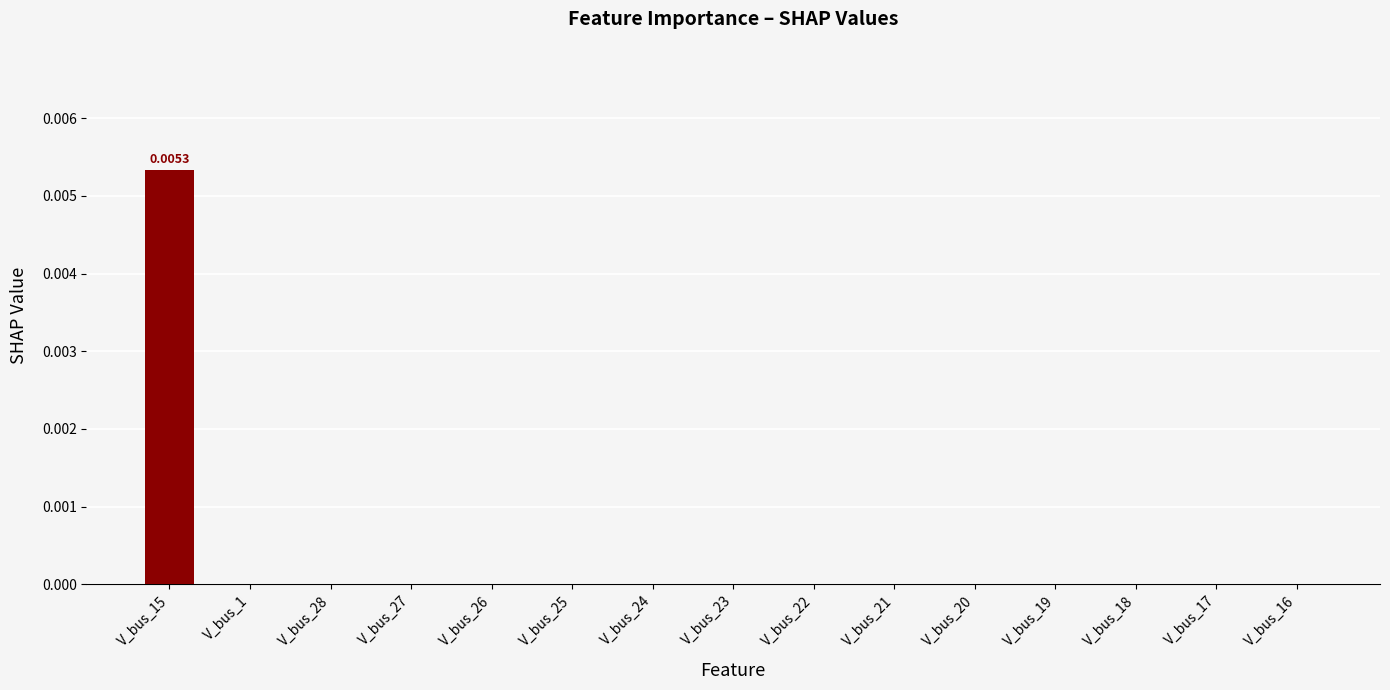

What position from the right is V_bus_20?

5